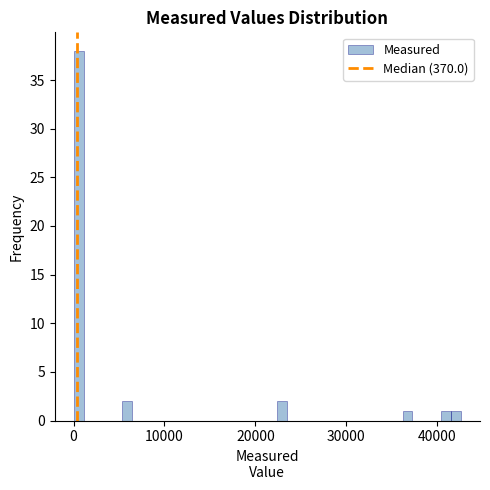

Around what value on the x-axis is the tallest bar? Give the approximate position of its centre, as read against the axis.

1000